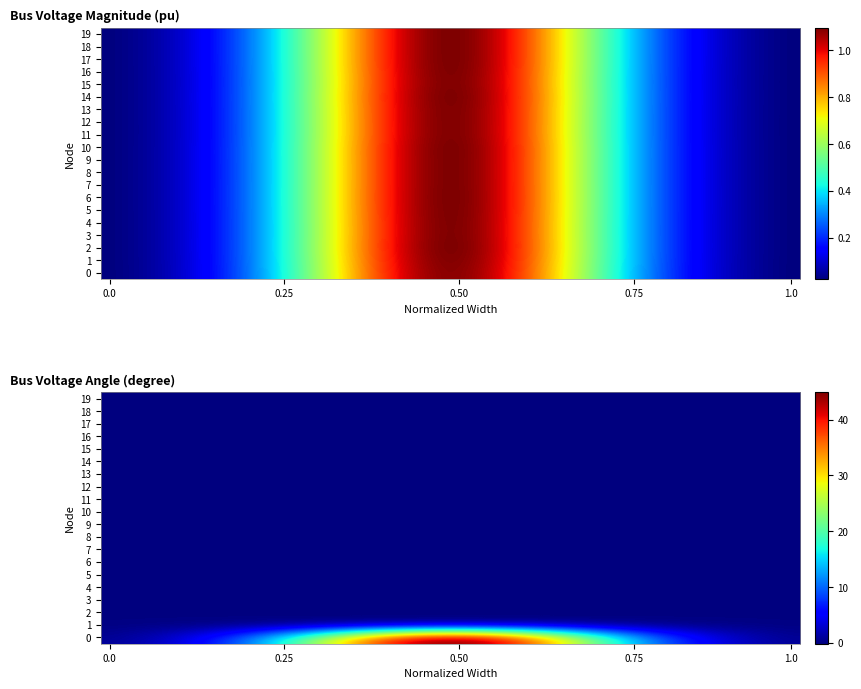

What is the spread (max minus min) of values at 24?

36.8